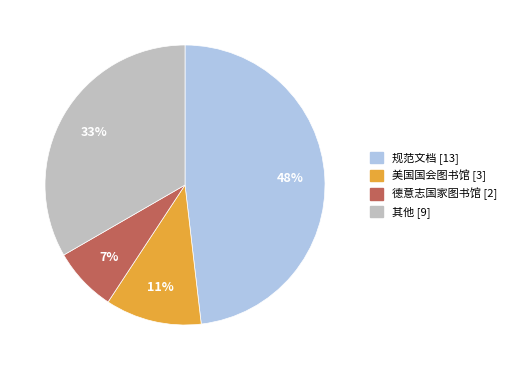

Count the number of slices in the pie.

4